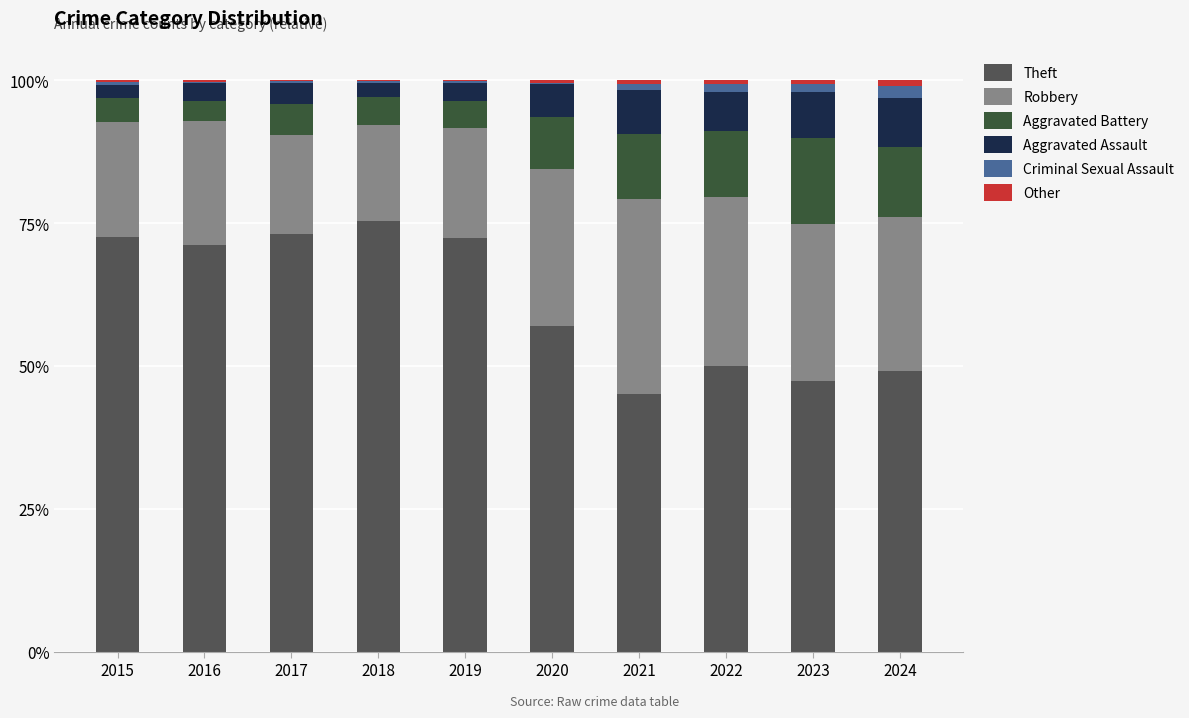

Is it true that Criminal Sexual Assault equals 0.3 at 2019?

True